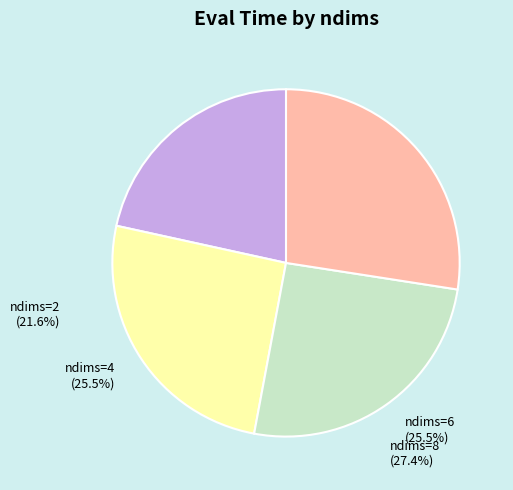

Does ndims=6 represent more than half of the total?

No